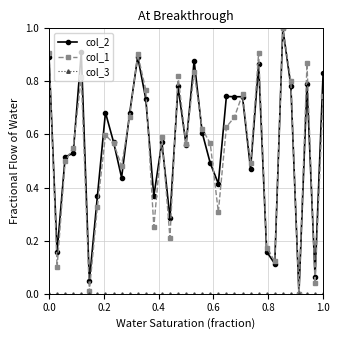

True or false: col_2 has more than 1 interior local peaks.

True